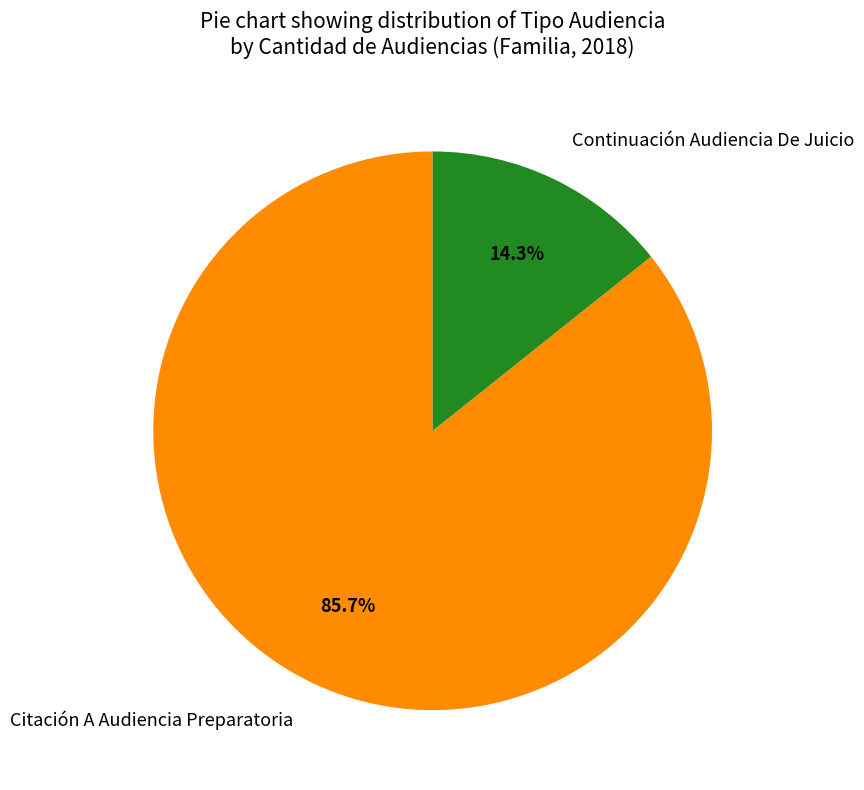

Which slice is the smallest?

Continuación Audiencia De Juicio